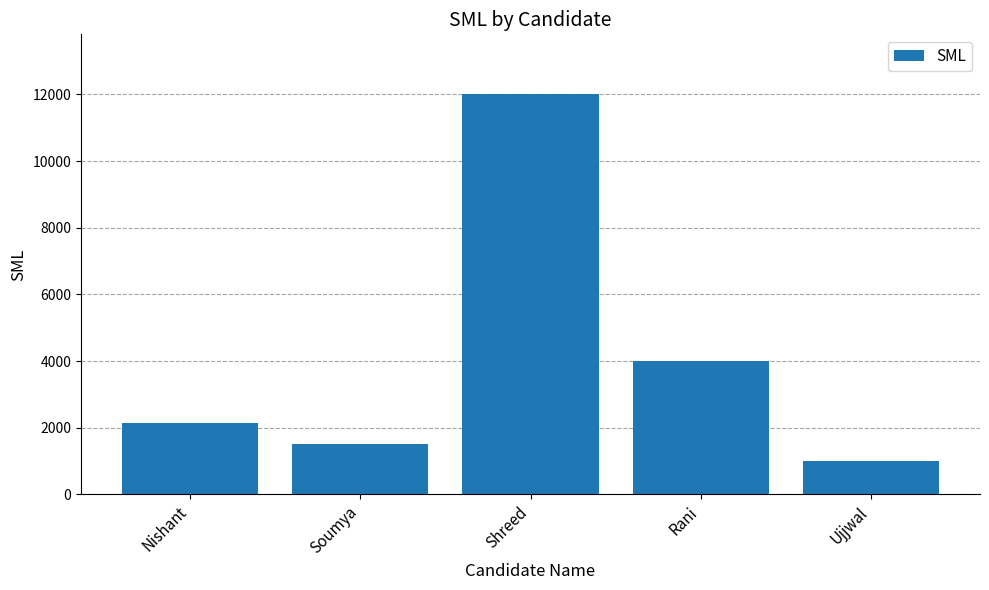

Where is the data nearest to the value 6500?

Rani